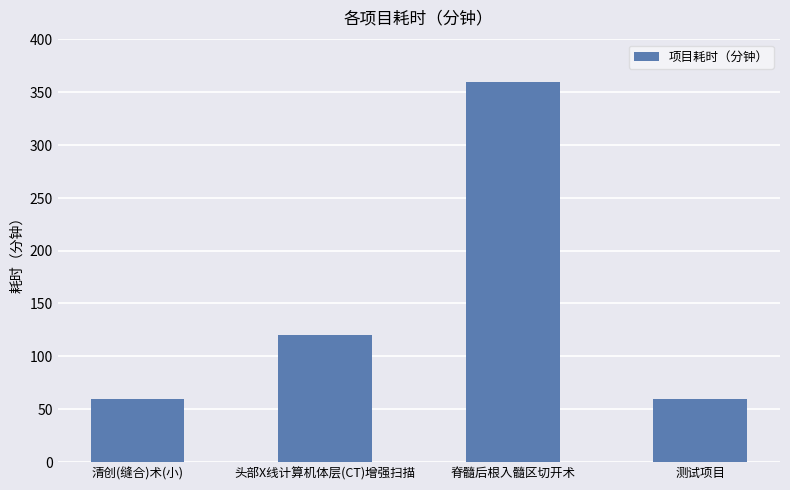

Where is the data nearest to the value 210?

头部X线计算机体层(CT)增强扫描